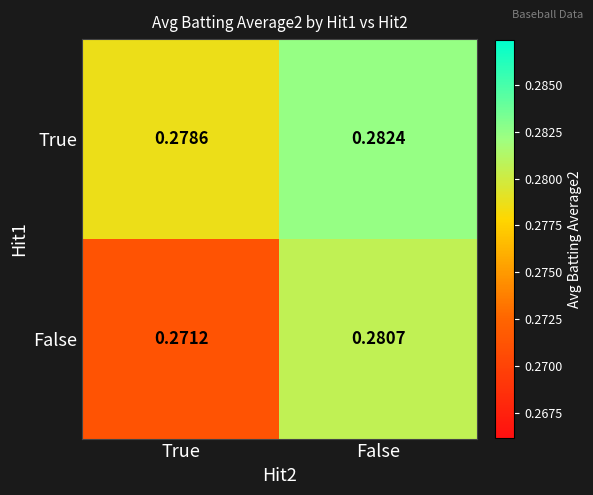

Which series has the largest range (max minus min)?

False